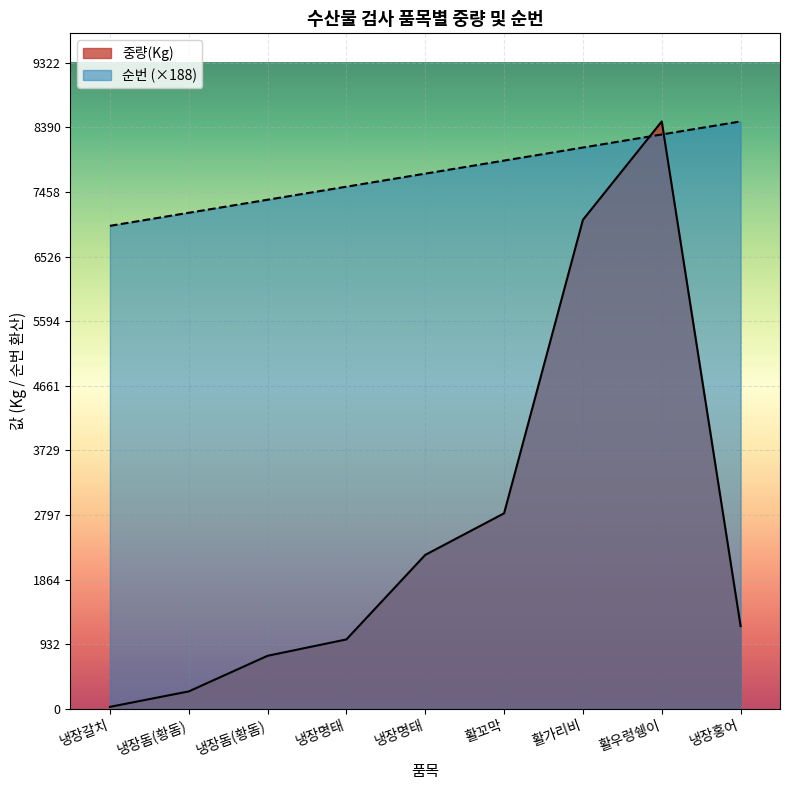

True or false: 순번 has a value of 3070.8 at 냉장돔(황돔).

False